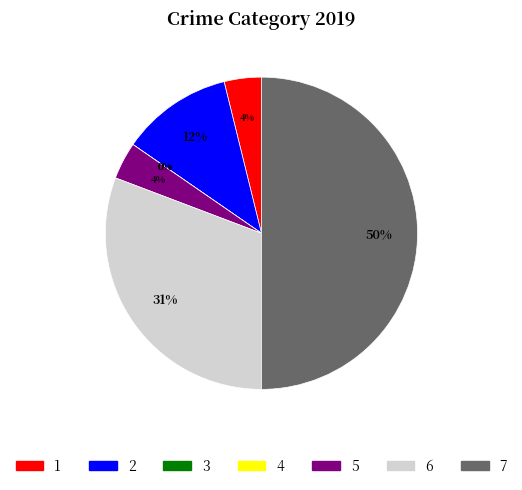

The Arson slice represents 10% of the pie. True or false?

False